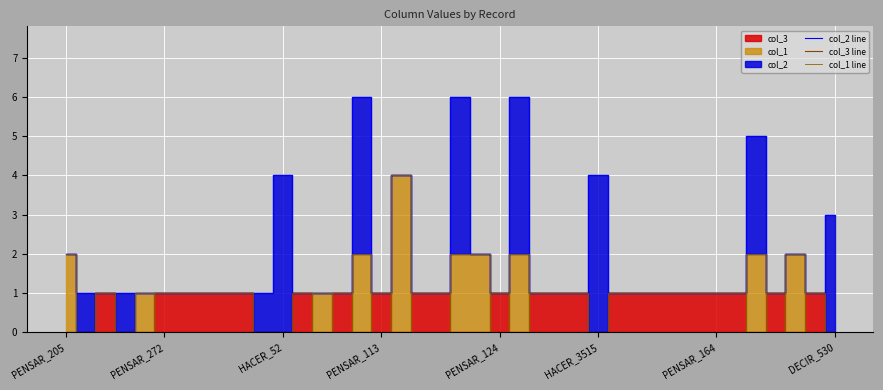

Where is the first local minimum for col_2 line?

PENSAR_113